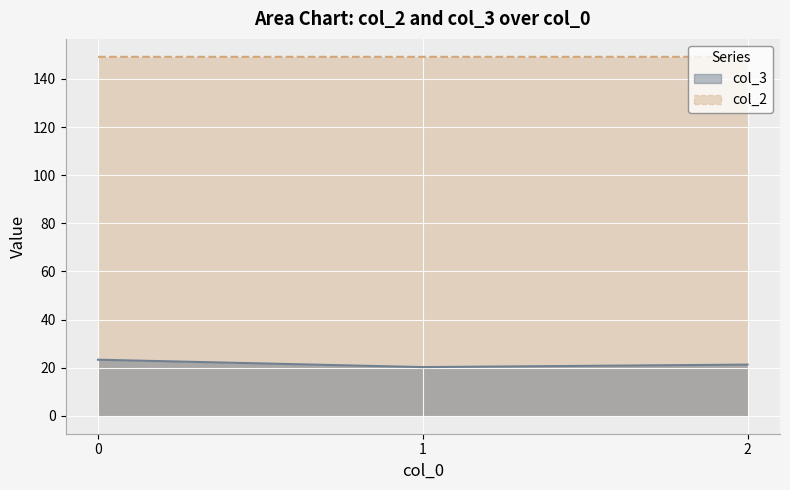

The value of col_3 at 0 is 23.3. True or false?

True